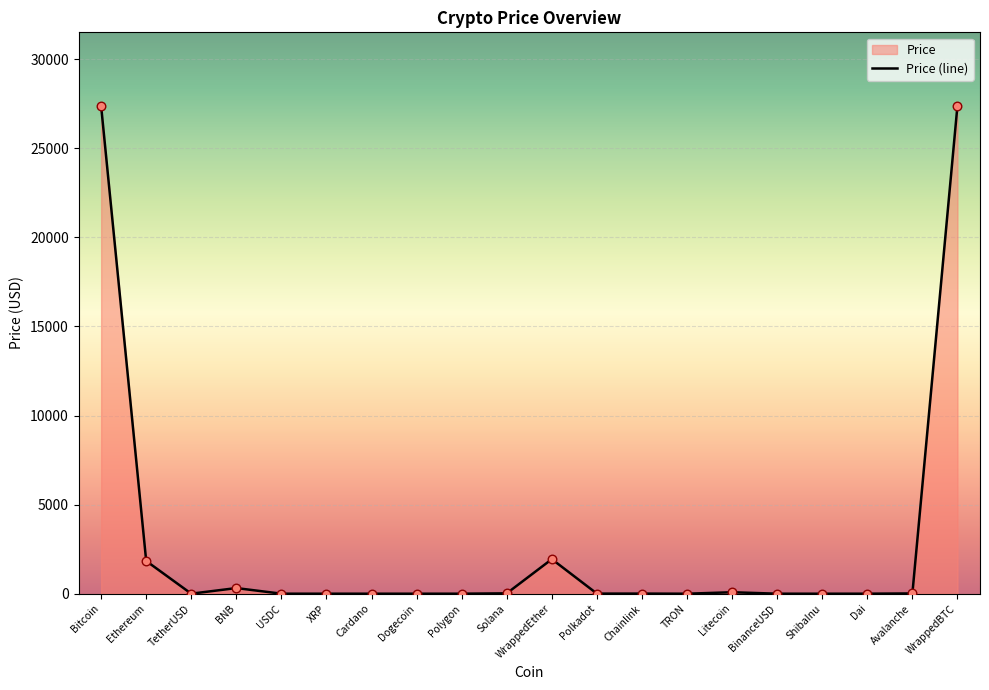

What is the change in value from Dogecoin to ShibaInu?

-0.1